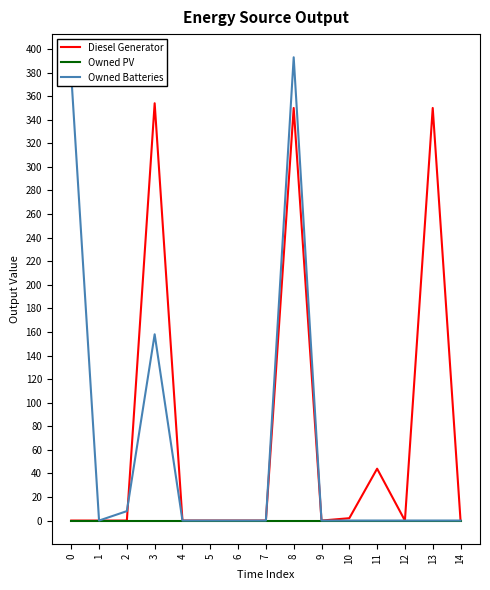

Is the value of Owned Batteries at 0 greater than the value of Diesel Generator at 10?

Yes